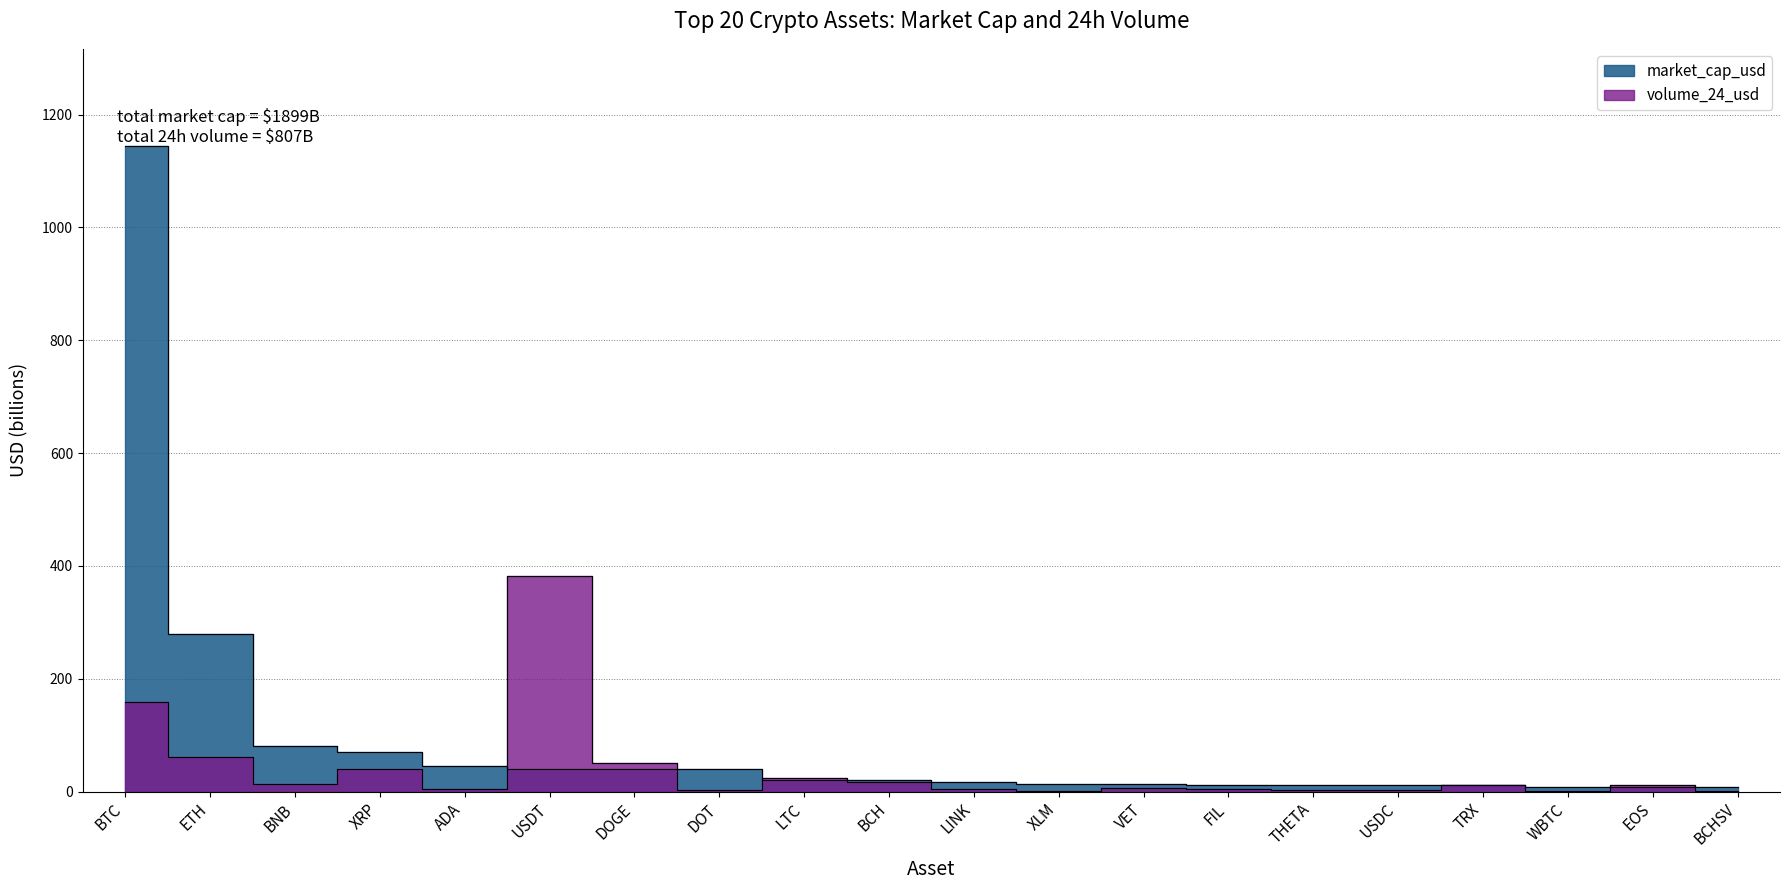

Which category has the highest value in the volume_24_usd series?

USDT